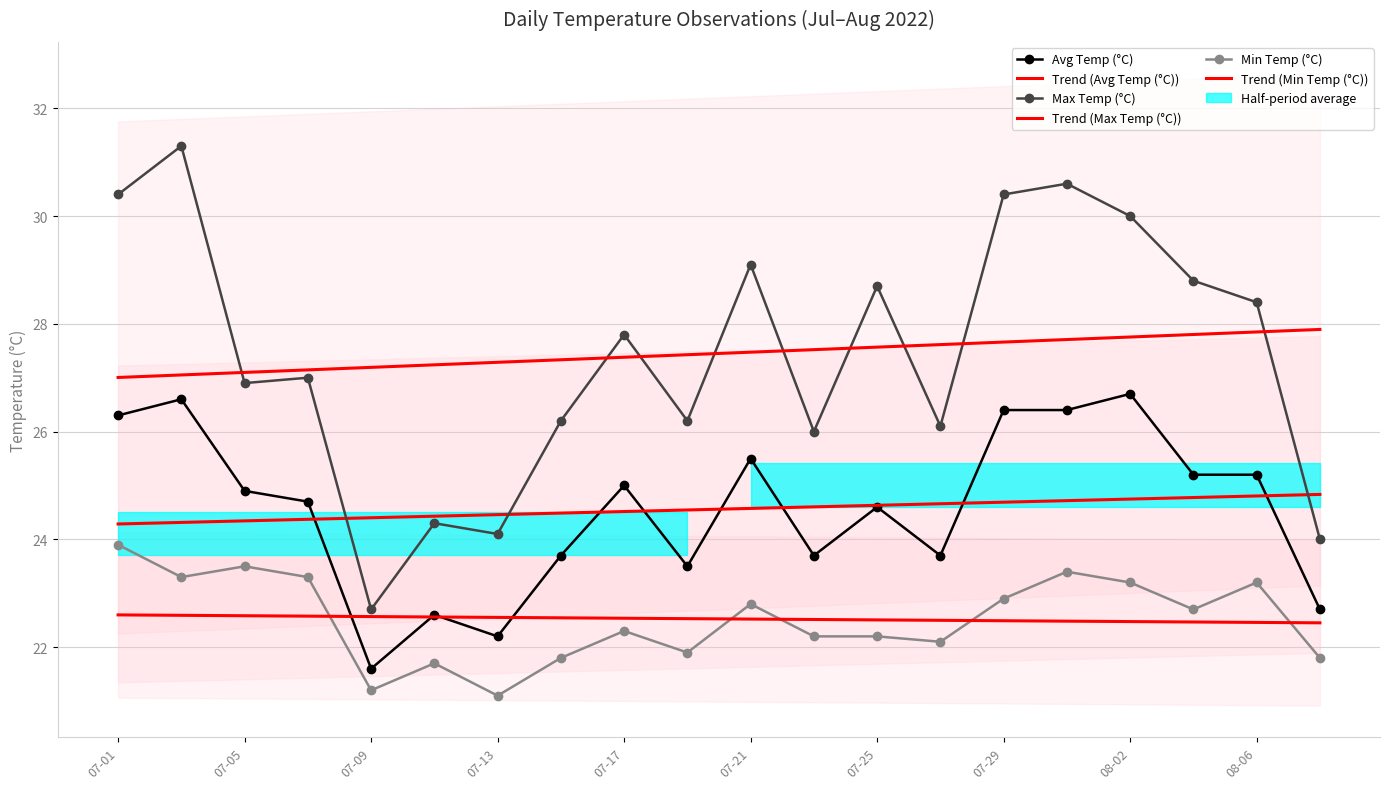

True or false: Max Temp (°C) has more than 0 interior local peaks.

True